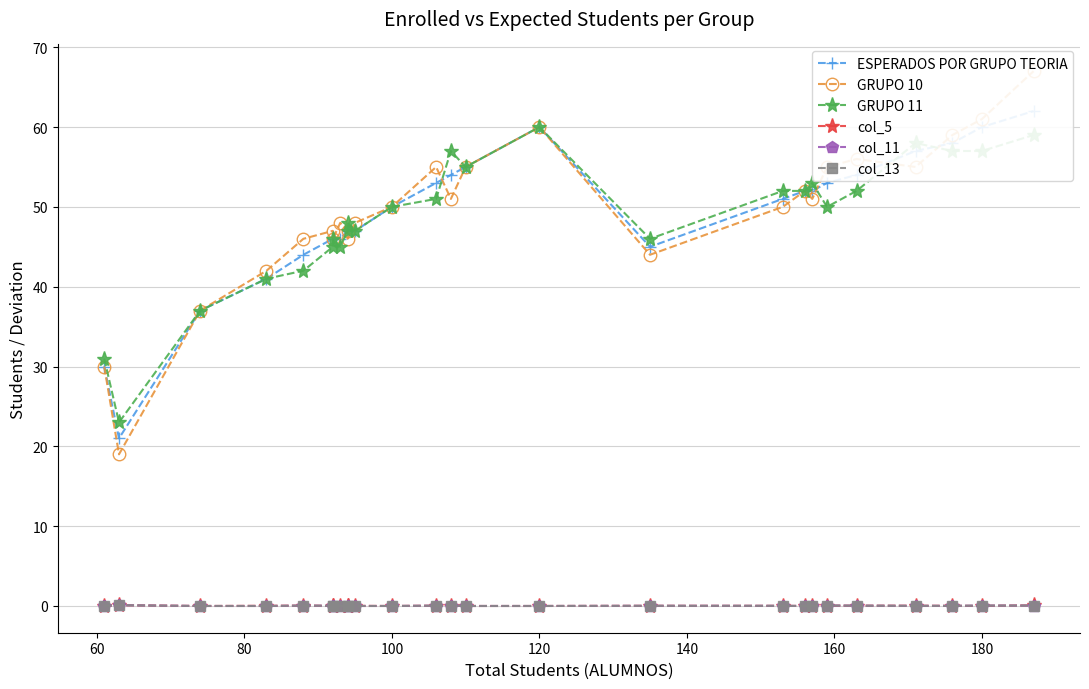

At how many categories does at least one series exceed 35?

24